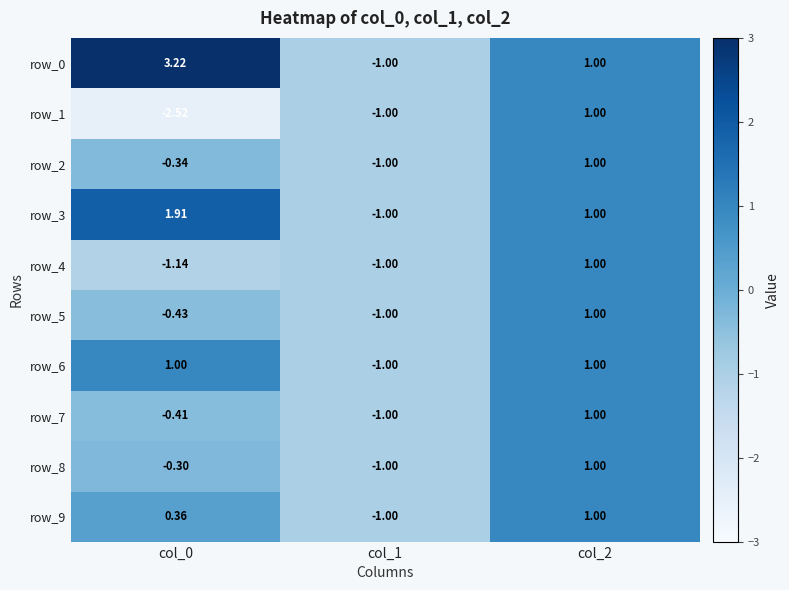

What is the sum of the row_2 values at col_2 and col_0?

0.7